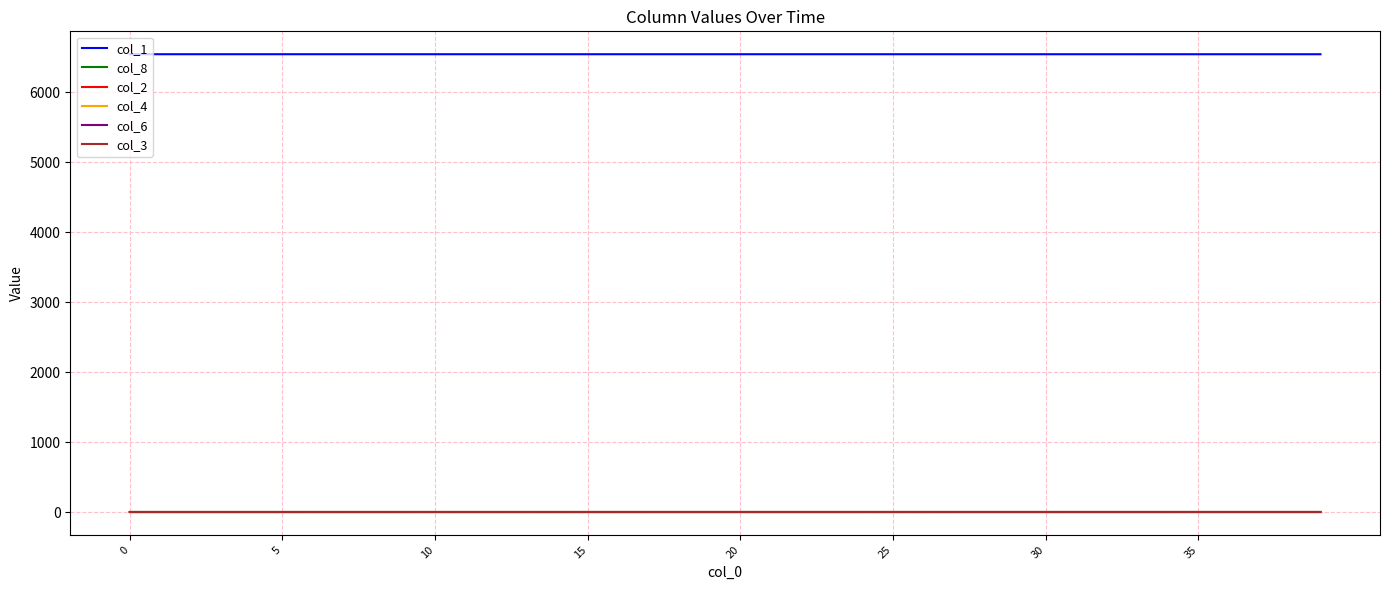

True or false: col_8 and col_4 cross at least once.

False